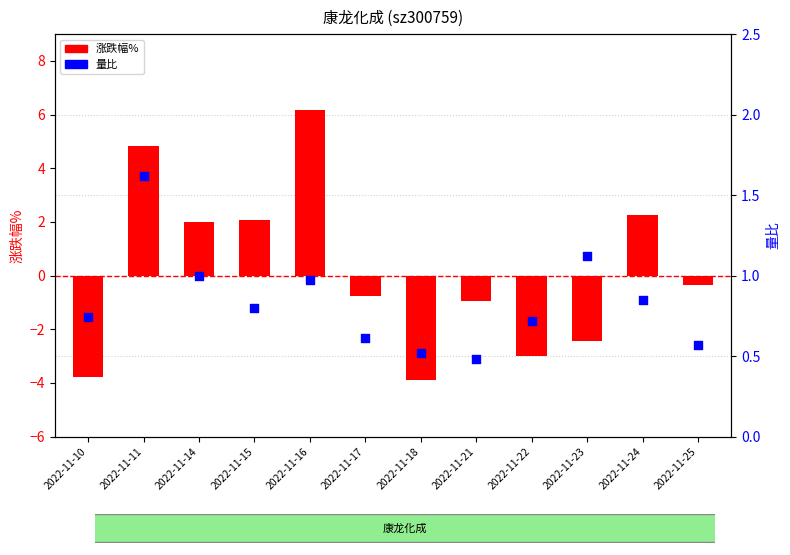

Which series has the largest total across all categories?

量比